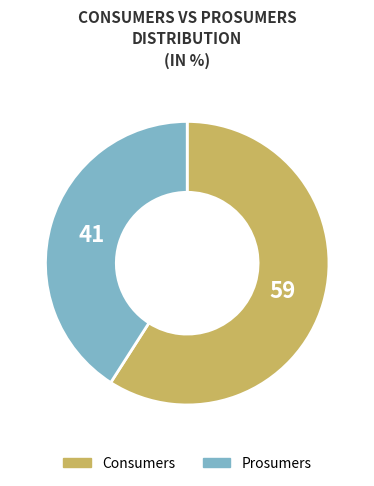

Between Consumers and Prosumers, which is larger?

Consumers